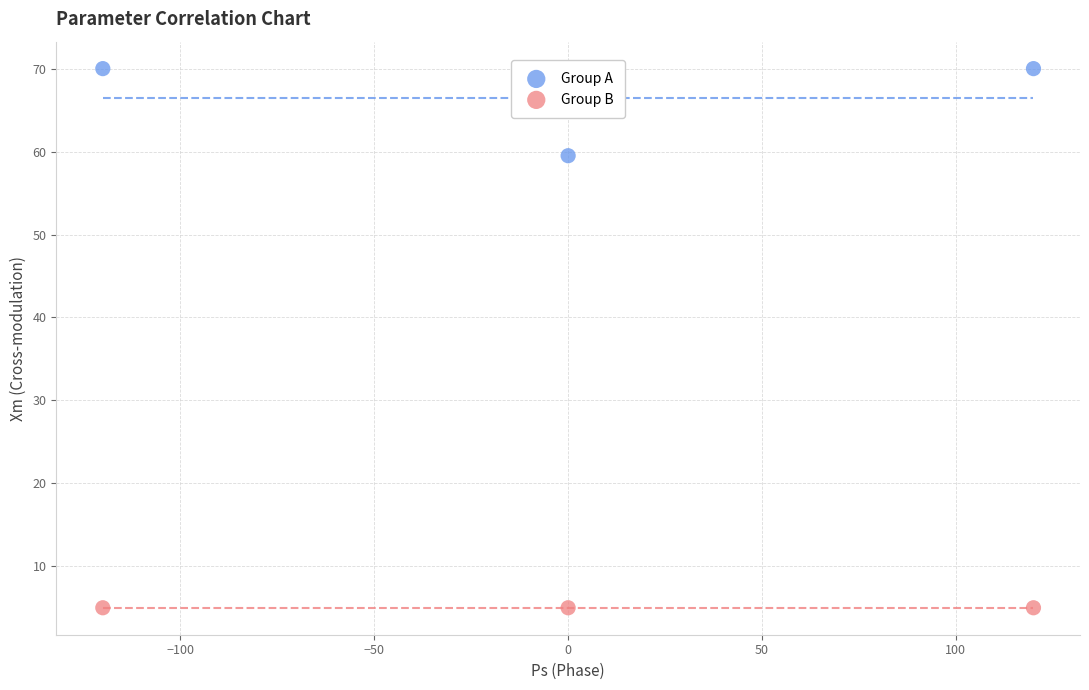

Which series contains the highest Y value?

Group A